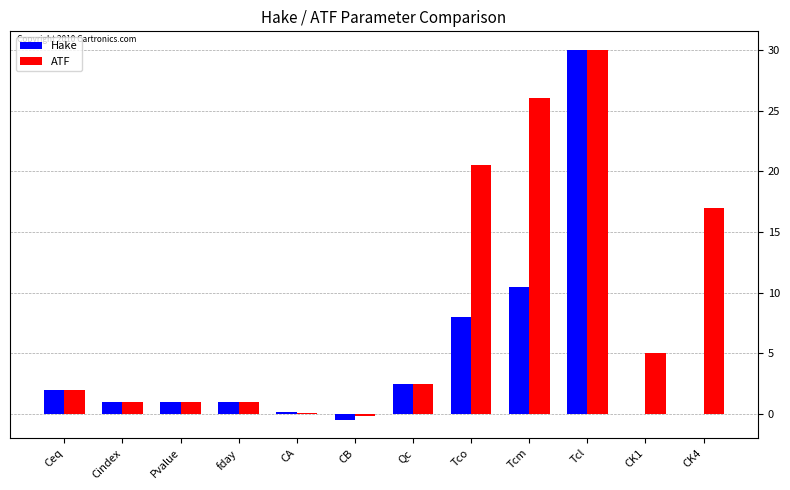

Are the bars grouped side by side (vs. stacked)?

Yes